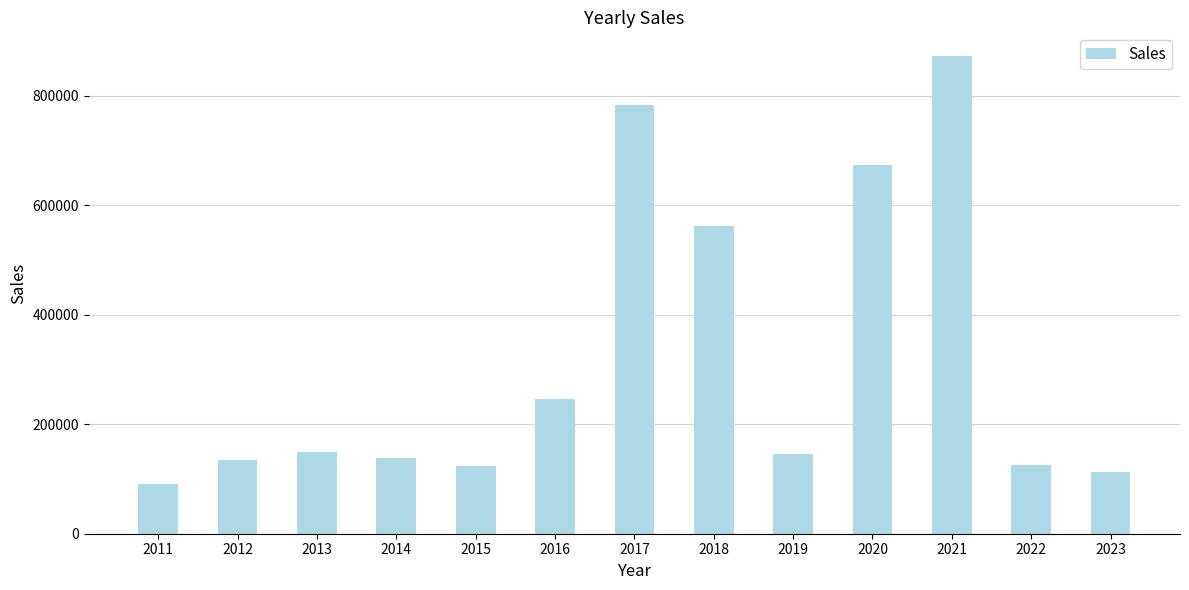

Where is the data nearest to the value 481649?

2018